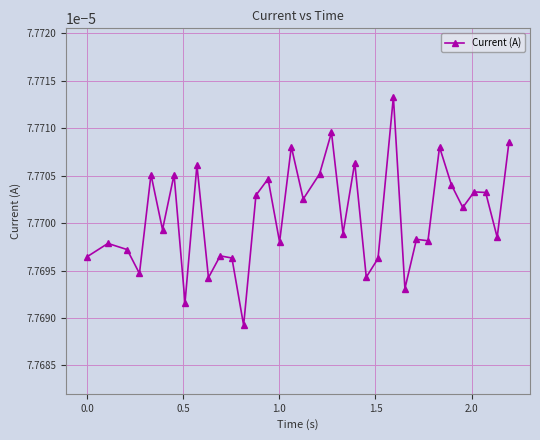

How many values are between 0 and 1?

35